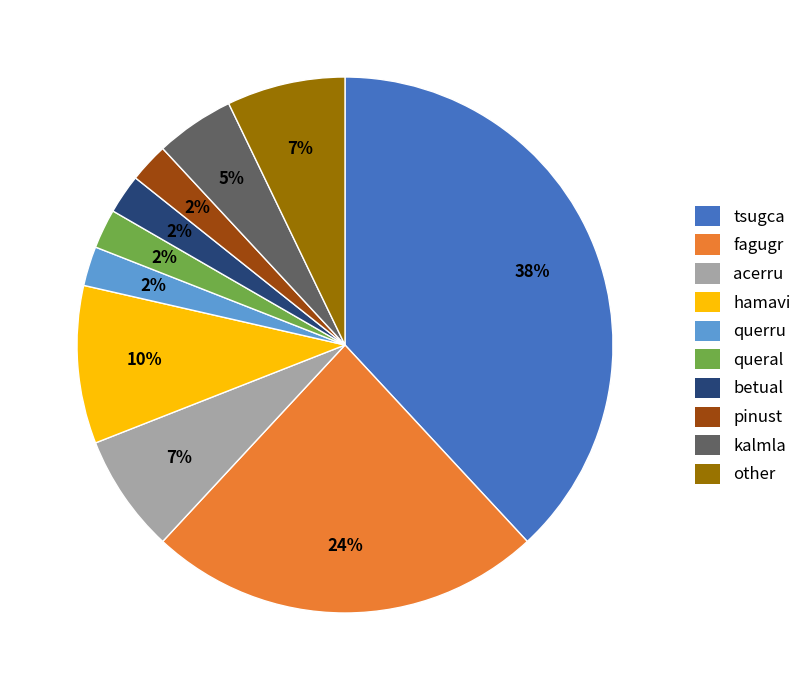

True or false: fagugr accounts for 24% of the total.

True